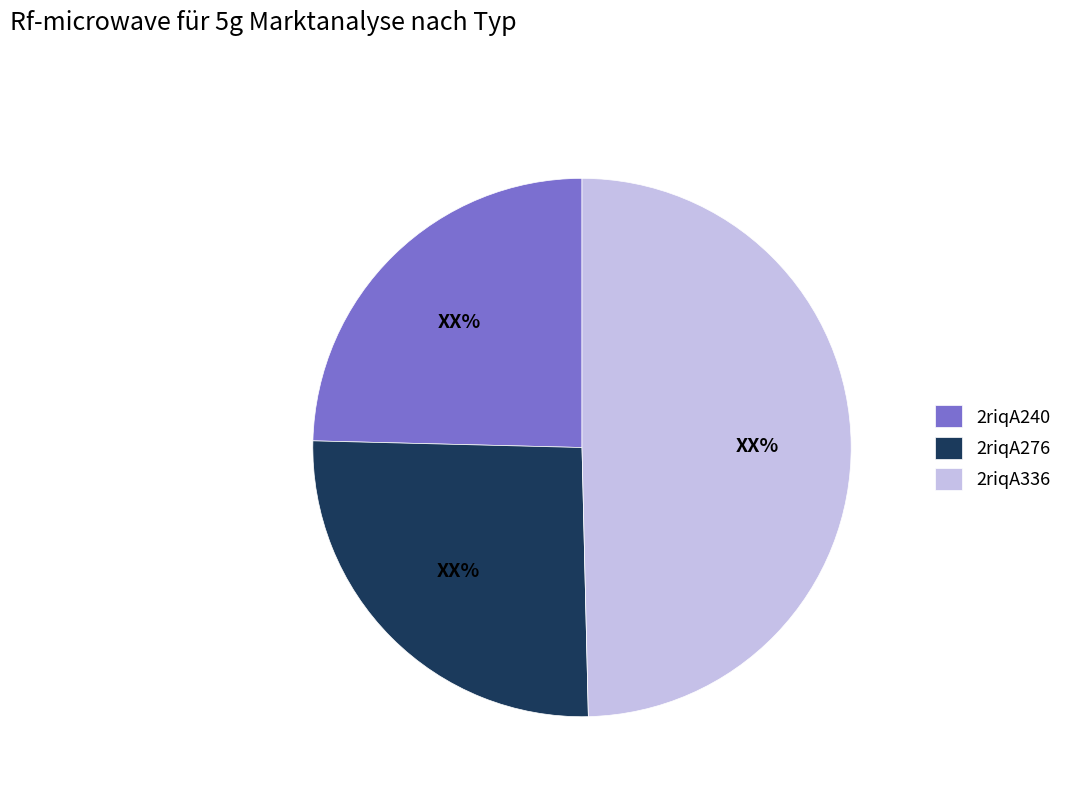

Rank the categories by value from lowest to highest.

2riqA240, 2riqA276, 2riqA336